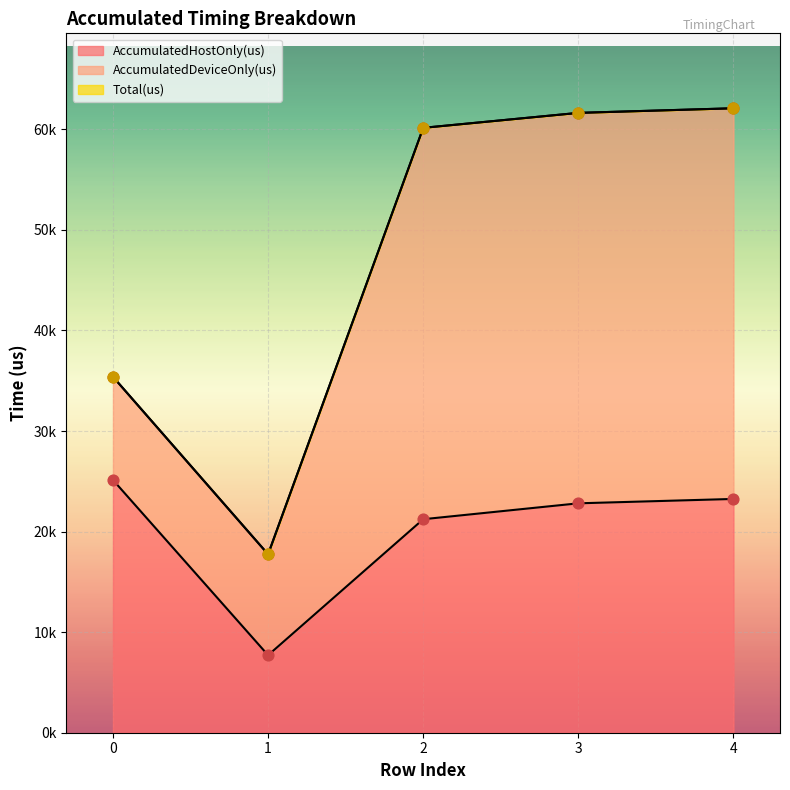

Which series has the widest spread of Y values?

Total(us)